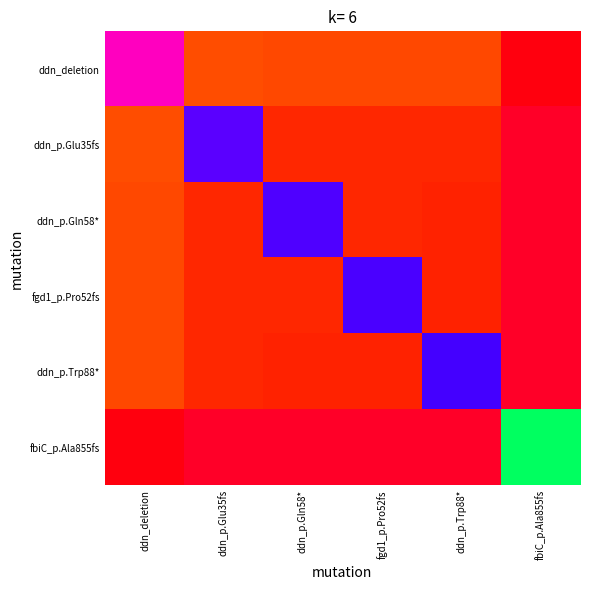

Rank the series at ddn_p.Gln58* from lowest to highest value.

fbiC_p.Ala855fs, ddn_p.Trp88*, fgd1_p.Pro52fs, ddn_p.Glu35fs, ddn_deletion, ddn_p.Gln58*